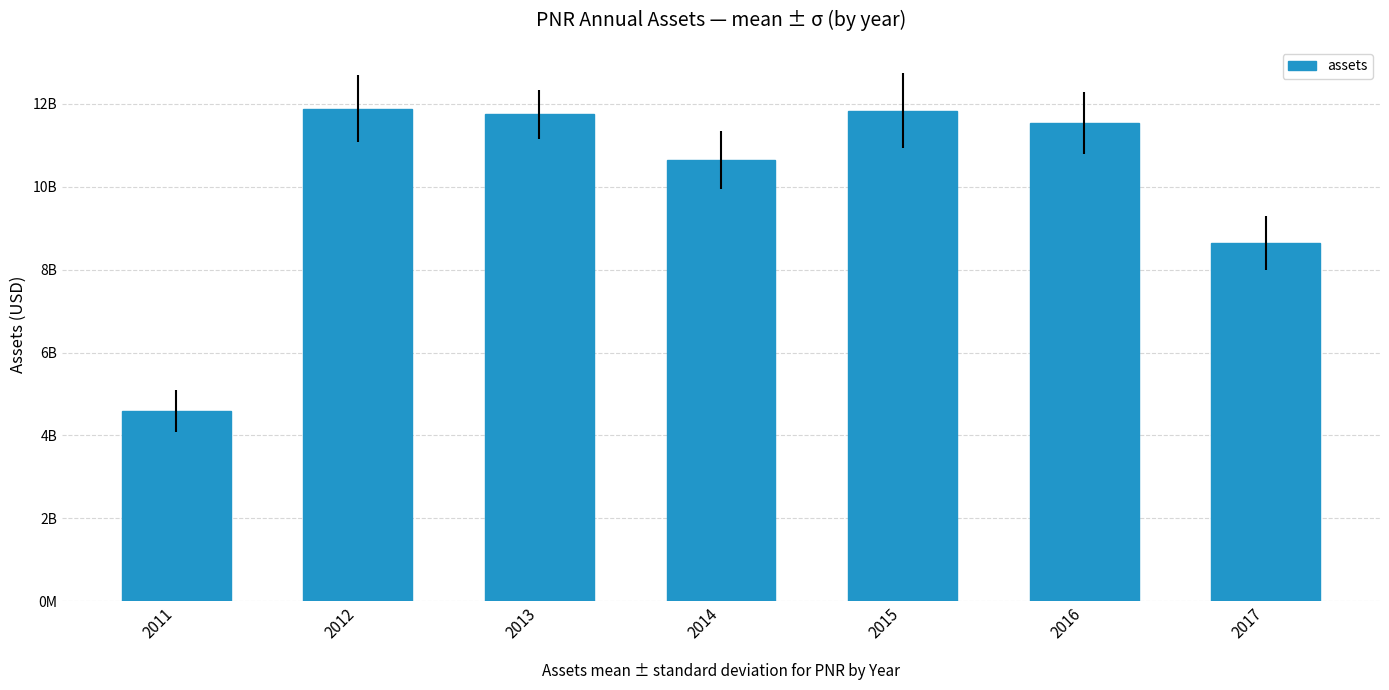

What is the change in value from 2011 to 2016?

+6948487000